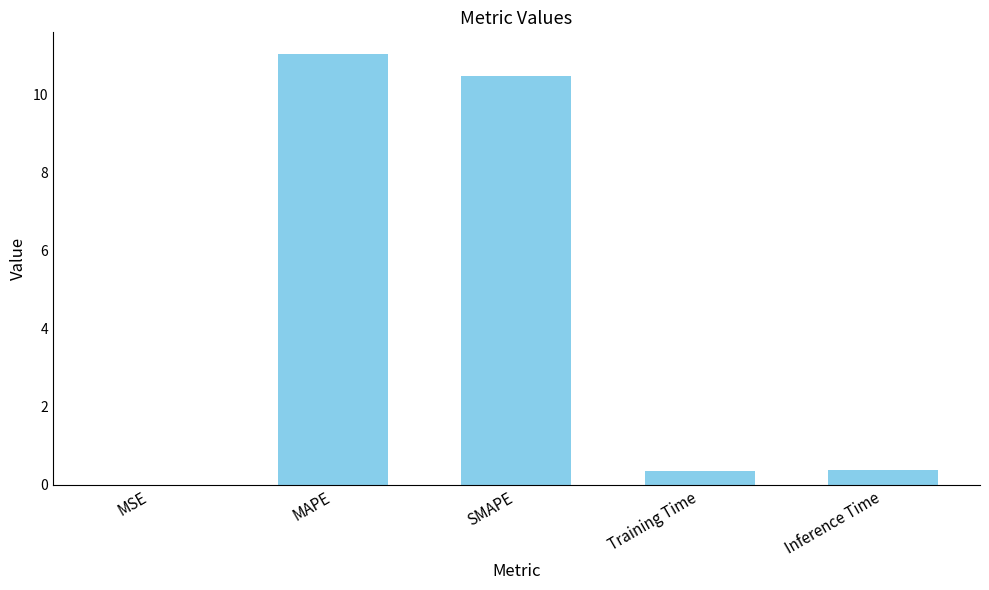

Between MSE and Inference Time, which is larger?

Inference Time